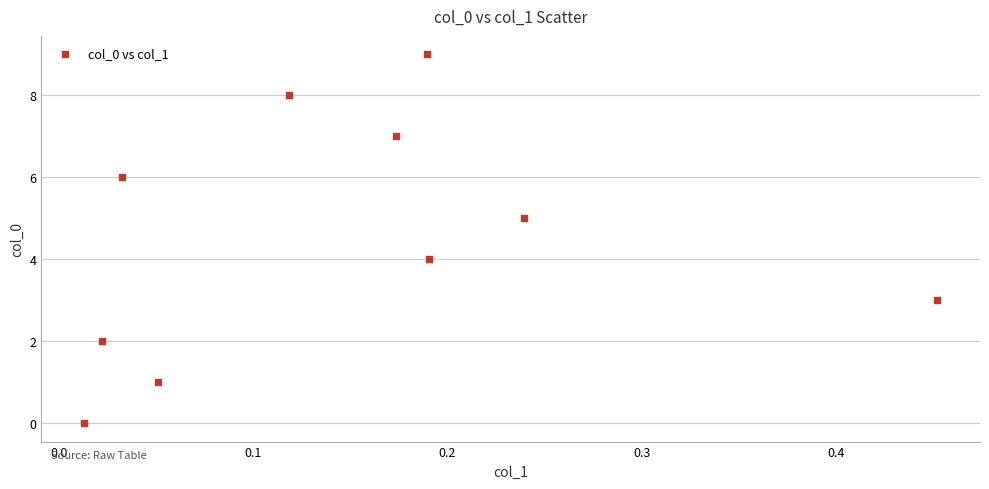

What is the range of Y values (max minus min)?

9